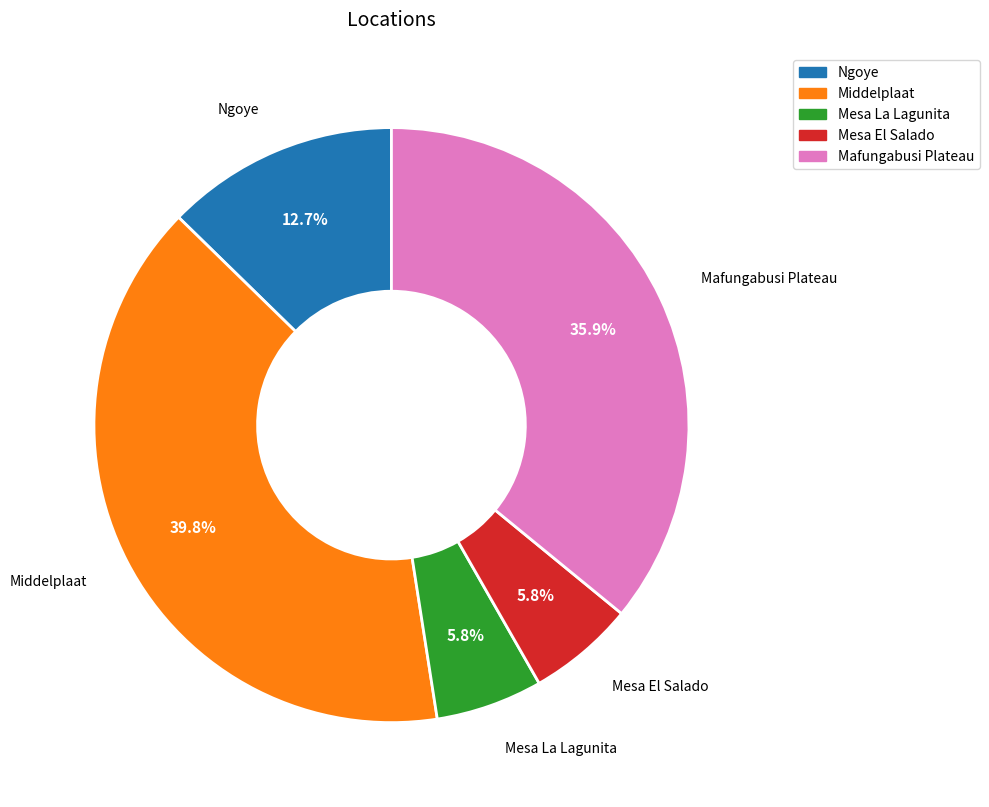

To the nearest percent, what is the combined percentage of Ngoye and Middelplaat?

52%